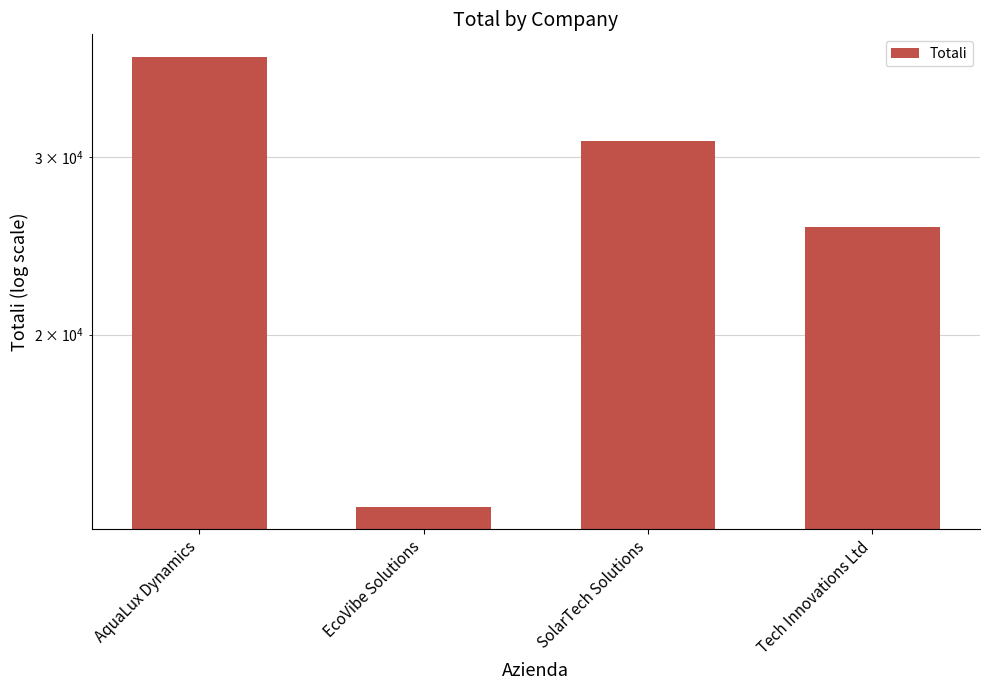

List the labels in order of value, largest first.

AquaLux Dynamics, SolarTech Solutions, Tech Innovations Ltd, EcoVibe Solutions